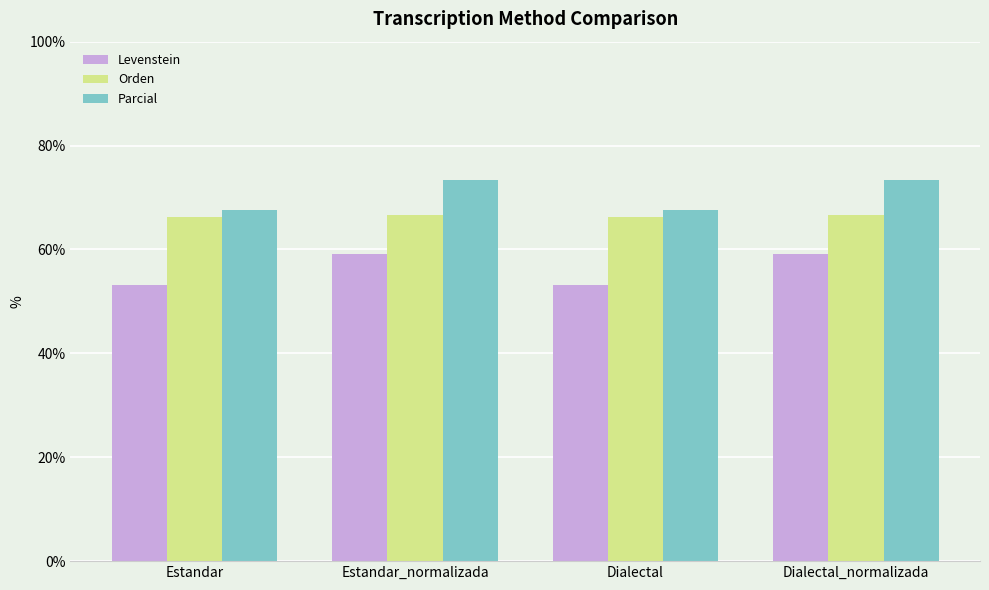

Reading left to right, extract all data points from this chart.

Levenstein: 53.2	59.1	53.2	59.1
Orden: 66.2	66.7	66.2	66.7
Parcial: 67.6	73.4	67.6	73.4